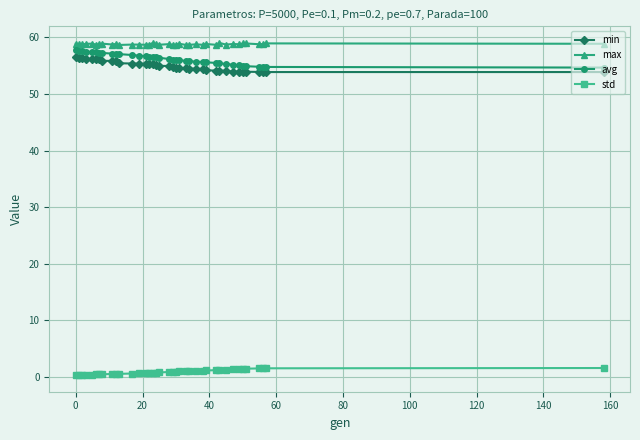

True or false: max and avg intersect in this chart.

False